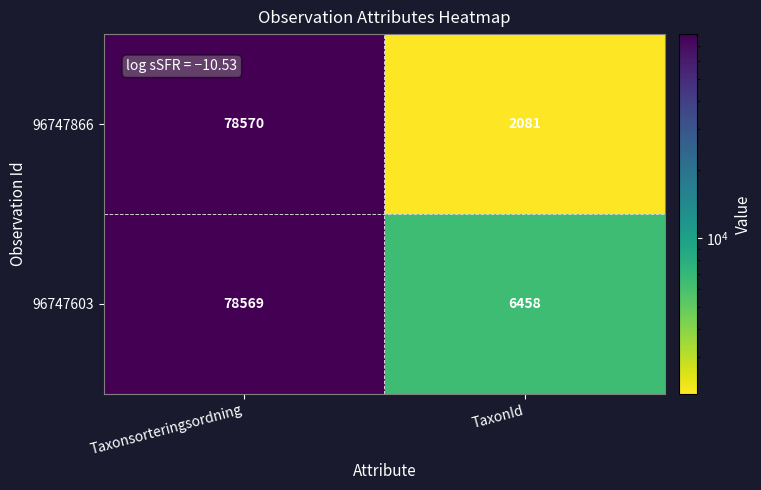

At which category does the chart reach its peak across all series?

Taxonsorteringsordning